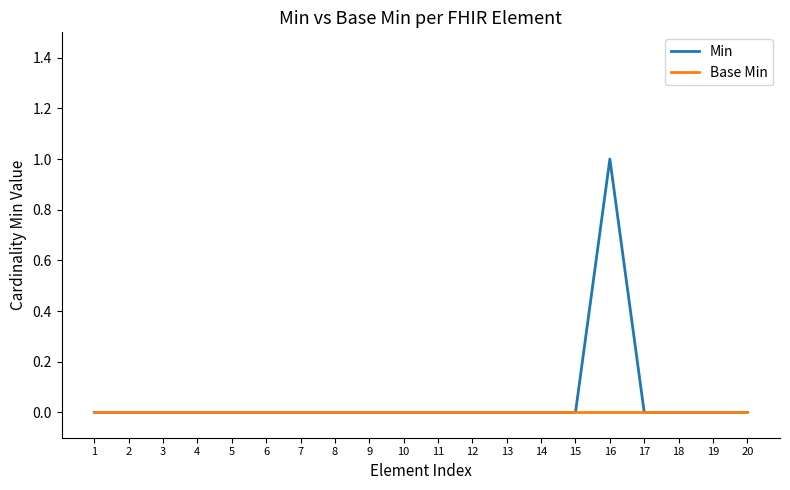

Rank the series by their maximum value, from lowest to highest.

Base Min, Min